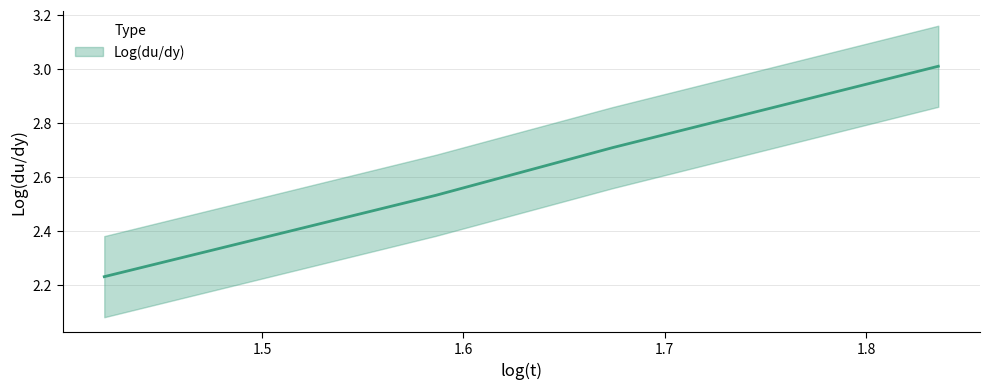

What value does the data have at 1.6740901119585403?

2.7